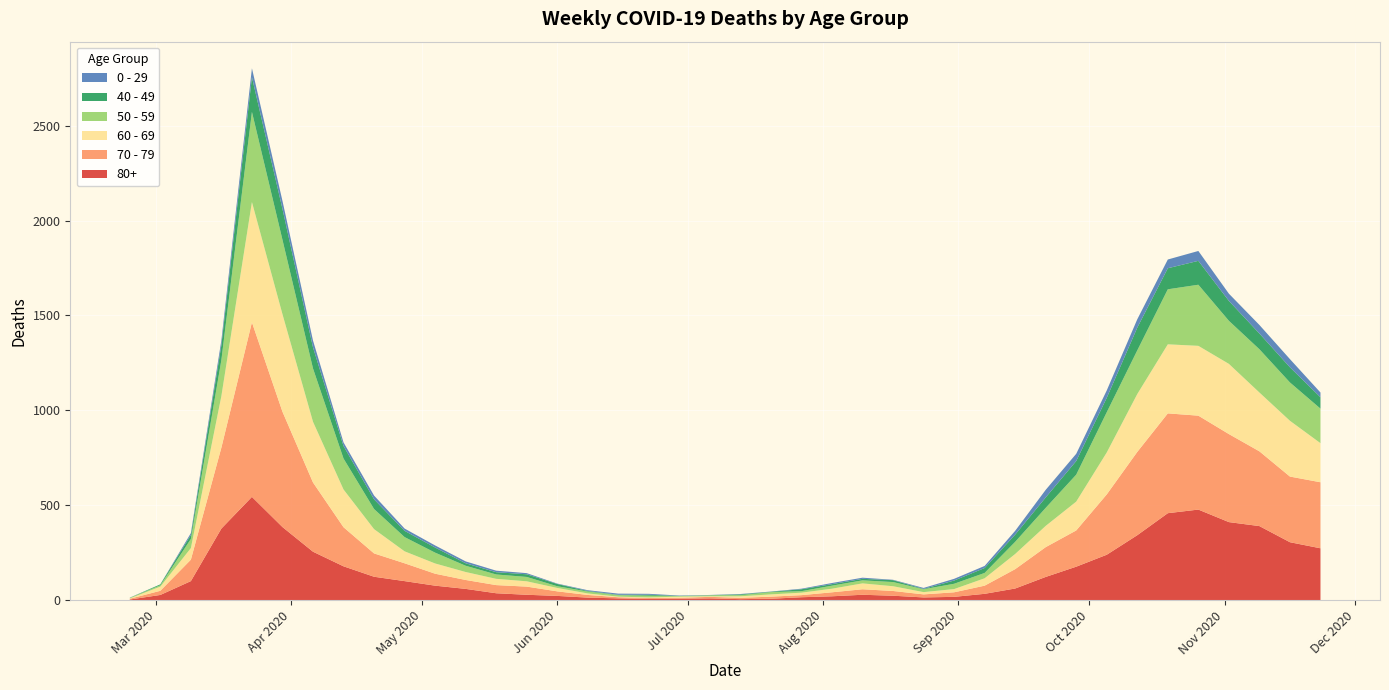

Reading left to right, what are all the values shown in this chart?

80+: 2020-02-24=3	2020-03-02=27	2020-03-09=100	2020-03-16=377	2020-03-23=544	2020-03-30=385	2020-04-06=255	2020-04-13=178	2020-04-20=123	2020-04-27=100	2020-05-04=76	2020-05-11=59	2020-05-18=36	2020-05-25=28	2020-06-01=22	2020-06-08=13	2020-06-15=9	2020-06-22=6	2020-06-29=7	2020-07-06=9	2020-07-13=5	2020-07-20=7	2020-07-27=15	2020-08-03=20	2020-08-10=28	2020-08-17=23	2020-08-24=14	2020-08-31=17	2020-09-07=33	2020-09-14=61	2020-09-21=122	2020-09-28=176	2020-10-05=239	2020-10-12=342	2020-10-19=458	2020-10-26=477	2020-11-02=411	2020-11-09=390	2020-11-16=305	2020-11-23=273
70 - 79: 2020-02-24=4	2020-03-02=22	2020-03-09=113	2020-03-16=427	2020-03-23=920	2020-03-30=608	2020-04-06=365	2020-04-13=206	2020-04-20=123	2020-04-27=94	2020-05-04=63	2020-05-11=47	2020-05-18=43	2020-05-25=43	2020-06-01=24	2020-06-08=14	2020-06-15=6	2020-06-22=5	2020-06-29=5	2020-07-06=8	2020-07-13=7	2020-07-20=11	2020-07-27=11	2020-08-03=21	2020-08-10=29	2020-08-17=25	2020-08-24=16	2020-08-31=24	2020-09-07=43	2020-09-14=102	2020-09-21=157	2020-09-28=191	2020-10-05=318	2020-10-12=439	2020-10-19=526	2020-10-26=495	2020-11-02=464	2020-11-09=394	2020-11-16=346	2020-11-23=348
60 - 69: 2020-02-24=2	2020-03-02=22	2020-03-09=61	2020-03-16=272	2020-03-23=634	2020-03-30=514	2020-04-06=320	2020-04-13=199	2020-04-20=128	2020-04-27=63	2020-05-04=54	2020-05-11=42	2020-05-18=33	2020-05-25=28	2020-06-01=18	2020-06-08=8	2020-06-15=3	2020-06-22=3	2020-06-29=6	2020-07-06=3	2020-07-13=8	2020-07-20=12	2020-07-27=13	2020-08-03=19	2020-08-10=31	2020-08-17=25	2020-08-24=12	2020-08-31=17	2020-09-07=39	2020-09-14=80	2020-09-21=112	2020-09-28=152	2020-10-05=221	2020-10-12=305	2020-10-19=364	2020-10-26=368	2020-11-02=370	2020-11-09=310	2020-11-16=294	2020-11-23=206
50 - 59: 2020-02-24=3	2020-03-02=7	2020-03-09=48	2020-03-16=190	2020-03-23=475	2020-03-30=392	2020-04-06=281	2020-04-13=163	2020-04-20=106	2020-04-27=75	2020-05-04=57	2020-05-11=33	2020-05-18=23	2020-05-25=23	2020-06-01=9	2020-06-08=10	2020-06-15=8	2020-06-22=9	2020-06-29=3	2020-07-06=5	2020-07-13=6	2020-07-20=12	2020-07-27=8	2020-08-03=16	2020-08-10=16	2020-08-17=22	2020-08-24=15	2020-08-31=28	2020-09-07=28	2020-09-14=64	2020-09-21=95	2020-09-28=142	2020-10-05=212	2020-10-12=230	2020-10-19=290	2020-10-26=322	2020-11-02=227	2020-11-09=228	2020-11-16=202	2020-11-23=182
40 - 49: 2020-02-24=0	2020-03-02=5	2020-03-09=21	2020-03-16=79	2020-03-23=183	2020-03-30=163	2020-04-06=111	2020-04-13=66	2020-04-20=51	2020-04-27=33	2020-05-04=27	2020-05-11=13	2020-05-18=12	2020-05-25=14	2020-06-01=12	2020-06-08=3	2020-06-15=2	2020-06-22=5	2020-06-29=1	2020-07-06=1	2020-07-13=4	2020-07-20=2	2020-07-27=10	2020-08-03=8	2020-08-10=8	2020-08-17=10	2020-08-24=2	2020-08-31=17	2020-09-07=26	2020-09-14=38	2020-09-21=55	2020-09-28=72	2020-10-05=76	2020-10-12=120	2020-10-19=111	2020-10-26=126	2020-11-02=105	2020-11-09=83	2020-11-16=80	2020-11-23=60
0 - 29: 2020-02-24=1	2020-03-02=0	2020-03-09=10	2020-03-16=25	2020-03-23=47	2020-03-30=42	2020-04-06=36	2020-04-13=19	2020-04-20=20	2020-04-27=12	2020-05-04=11	2020-05-11=10	2020-05-18=8	2020-05-25=6	2020-06-01=2	2020-06-08=4	2020-06-15=6	2020-06-22=5	2020-06-29=2	2020-07-06=1	2020-07-13=2	2020-07-20=1	2020-07-27=3	2020-08-03=6	2020-08-10=6	2020-08-17=2	2020-08-24=5	2020-08-31=9	2020-09-07=11	2020-09-14=20	2020-09-21=40	2020-09-28=38	2020-10-05=39	2020-10-12=44	2020-10-19=46	2020-10-26=52	2020-11-02=38	2020-11-09=45	2020-11-16=43	2020-11-23=25